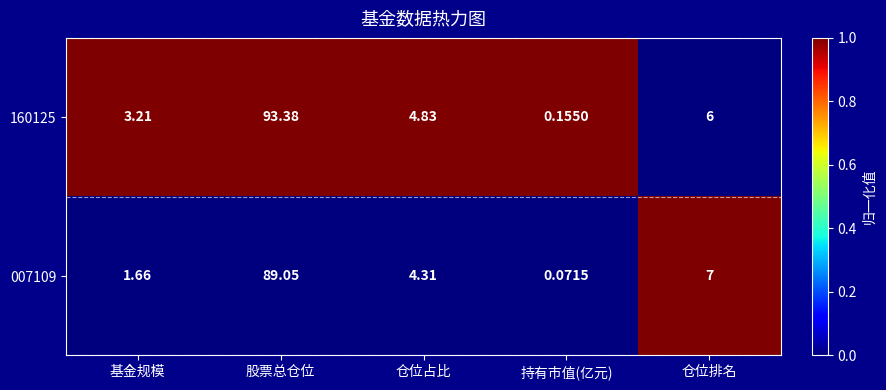

At which category does the chart reach its minimum across all series?

持有市值(亿元)